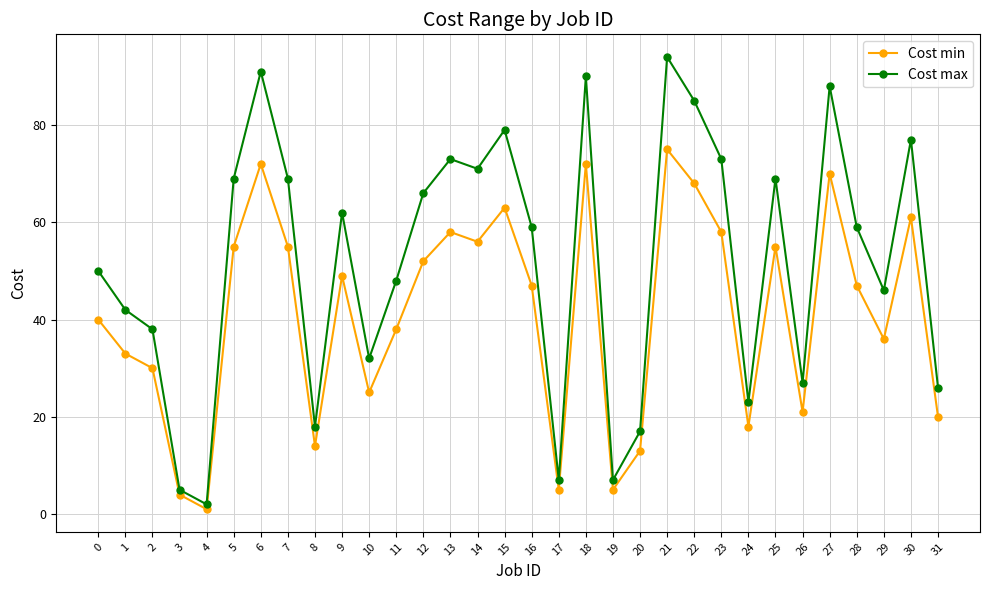

Where is the first local maximum for Cost max?

6